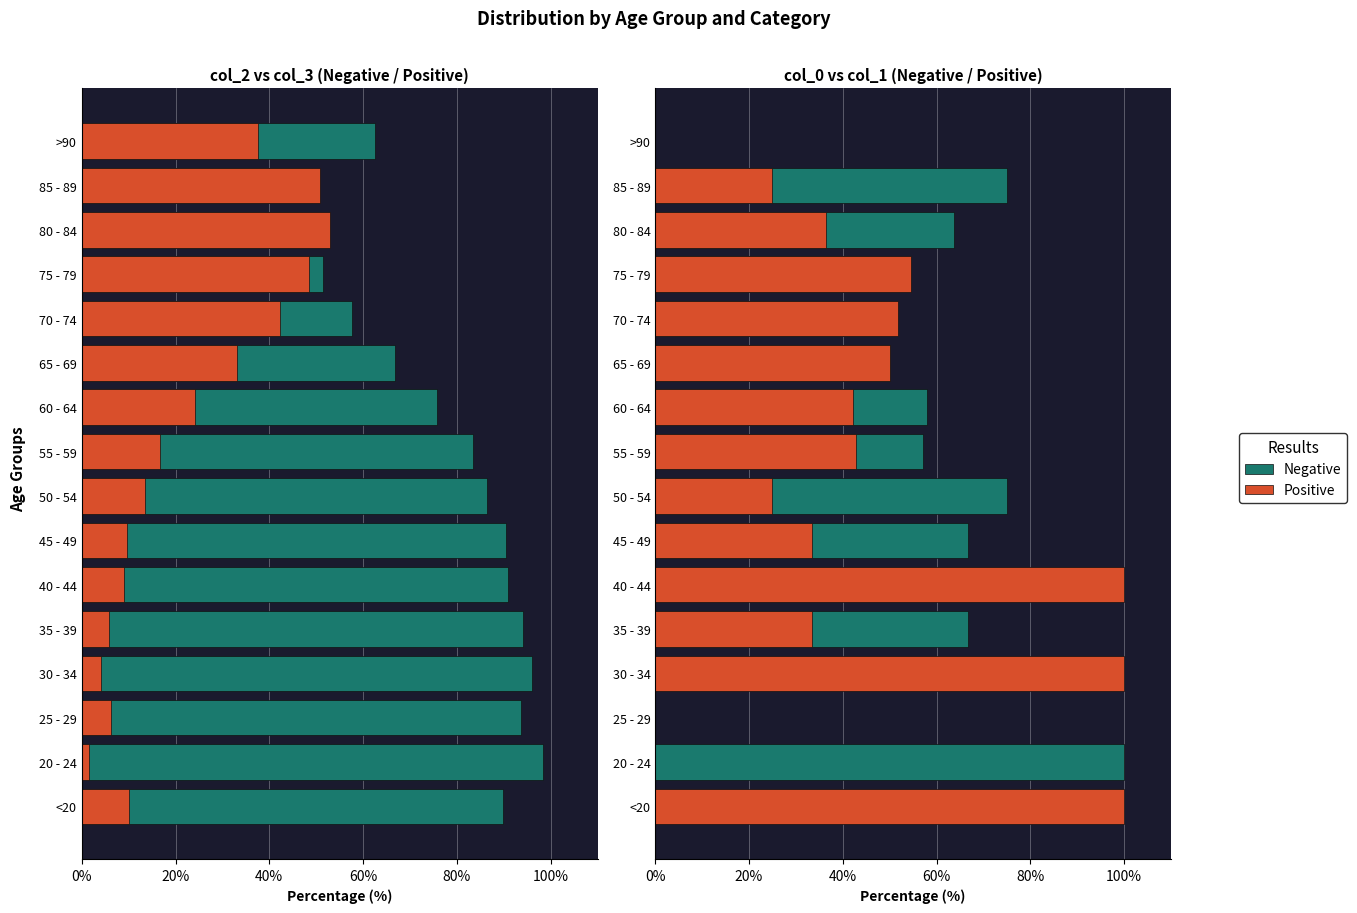

What is the highest value of the Positive series?

100.0